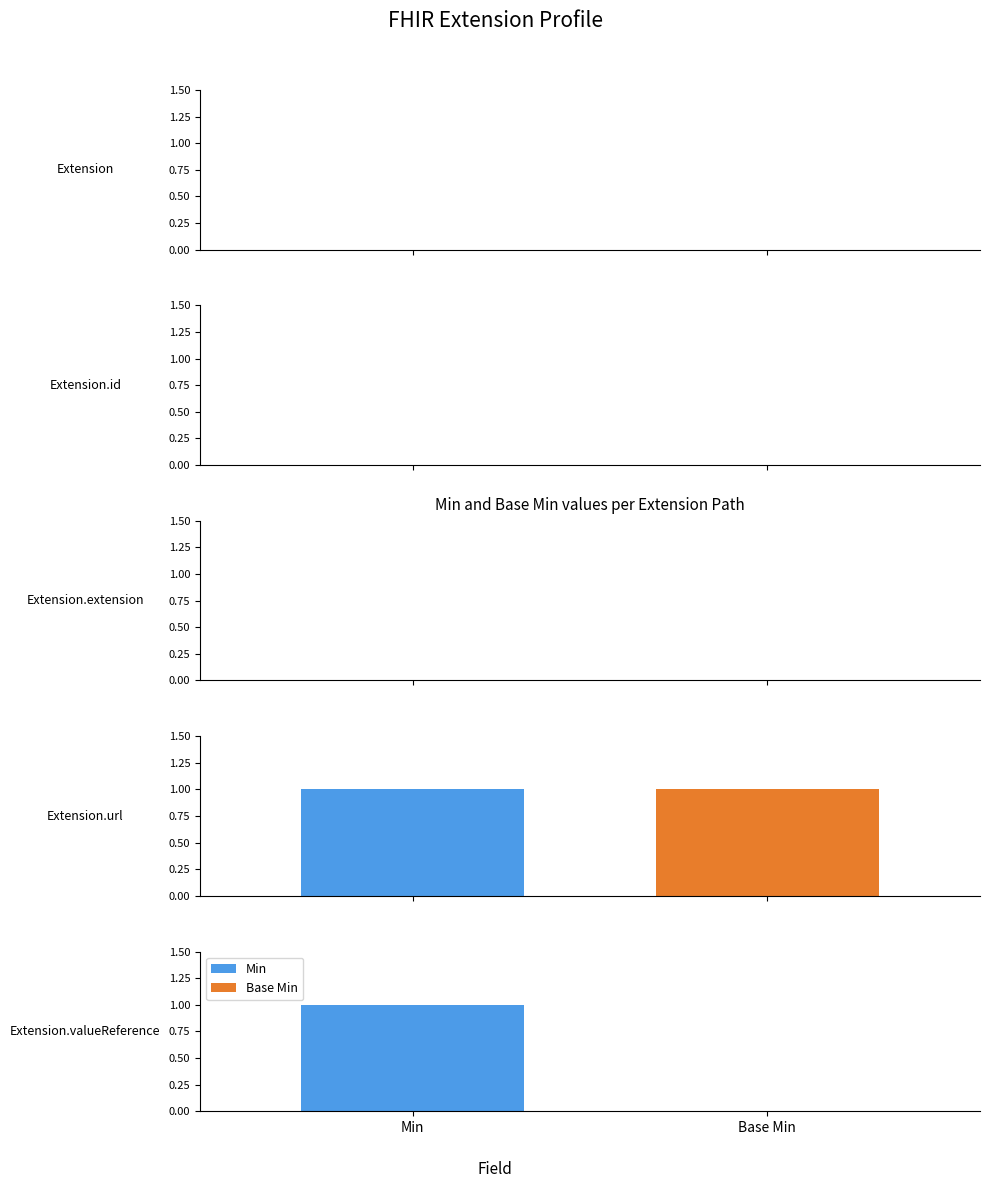

What are all the series names shown in the legend?

Min, Base Min